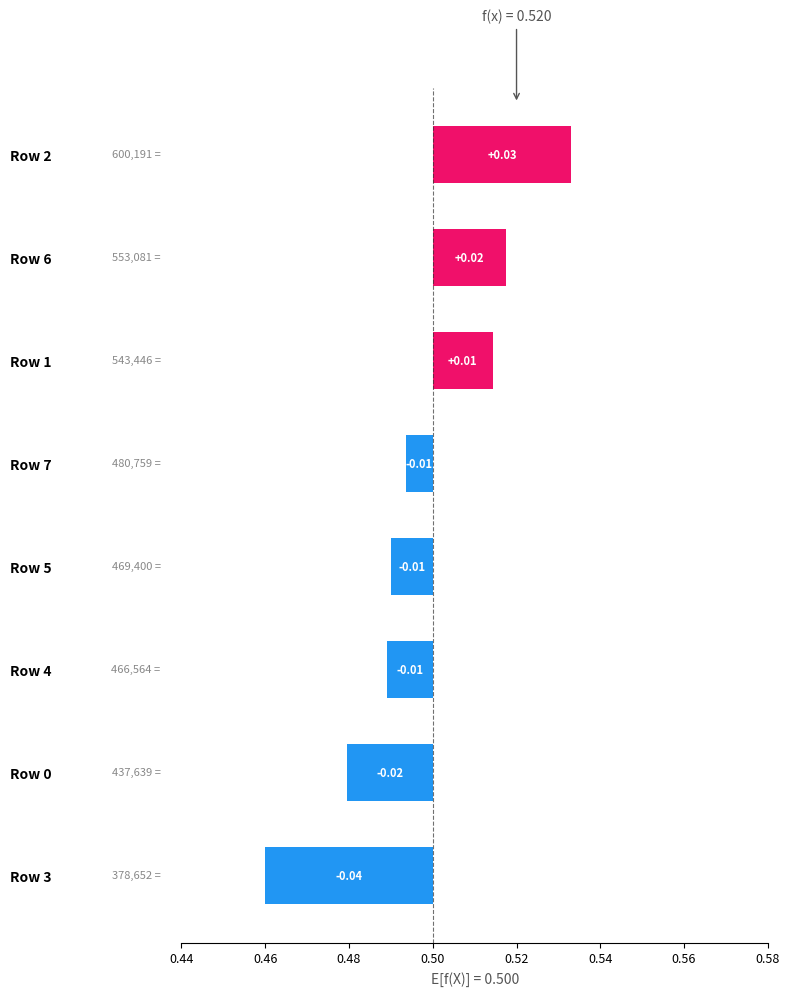

Where is the data nearest to the value 0?

Row 7